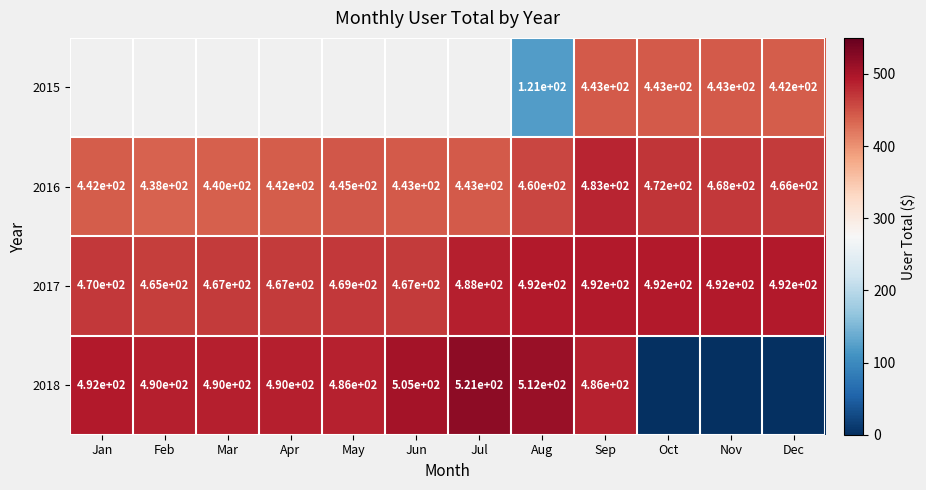

At which label is 2016 closest to 460?

Aug